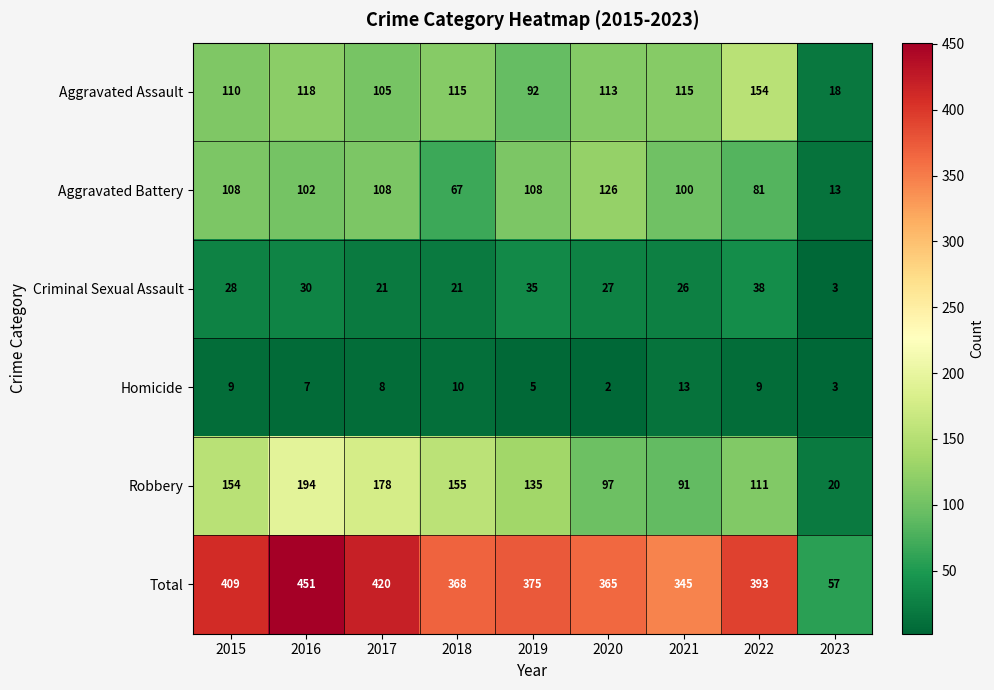

What is the average value of the Aggravated Battery series?

90